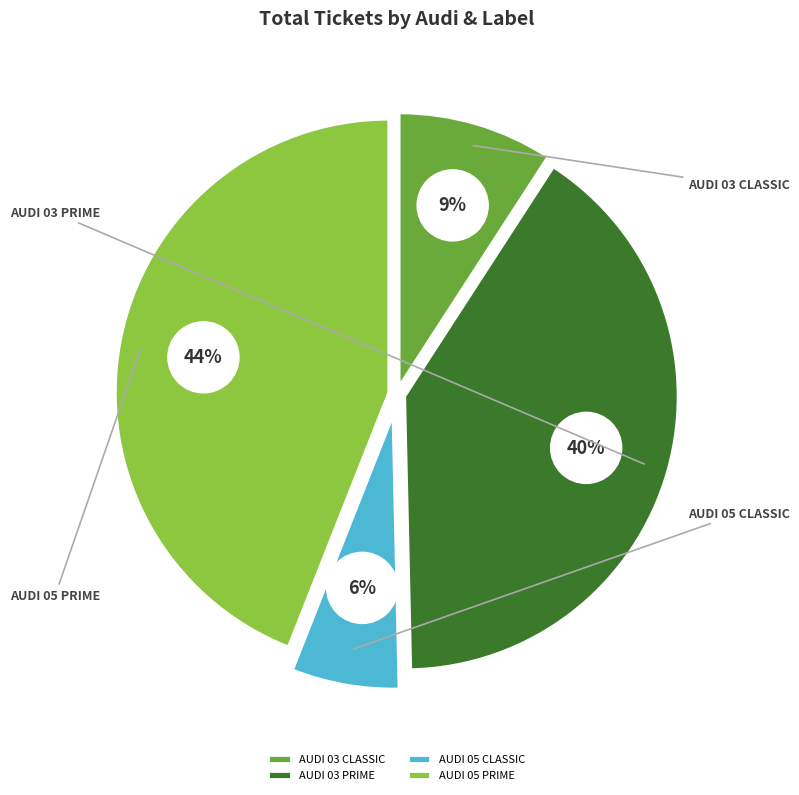

Rank the categories by value from lowest to highest.

AUDI 05 CLASSIC, AUDI 03 CLASSIC, AUDI 03 PRIME, AUDI 05 PRIME